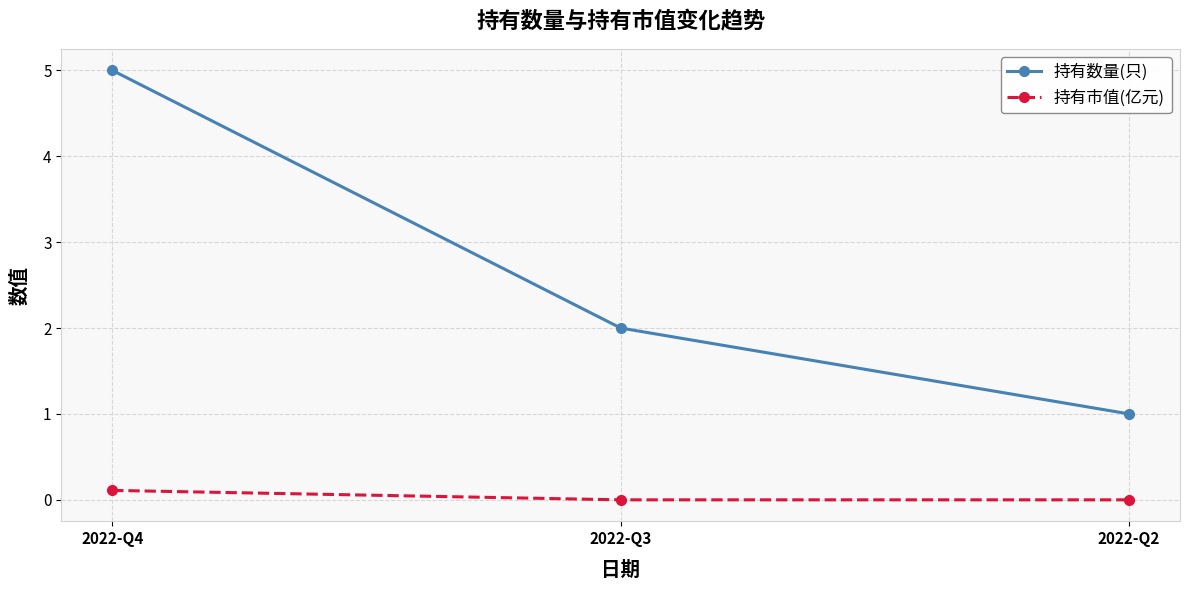

Rank the series by their average value, from lowest to highest.

持有市值(亿元), 持有数量(只)